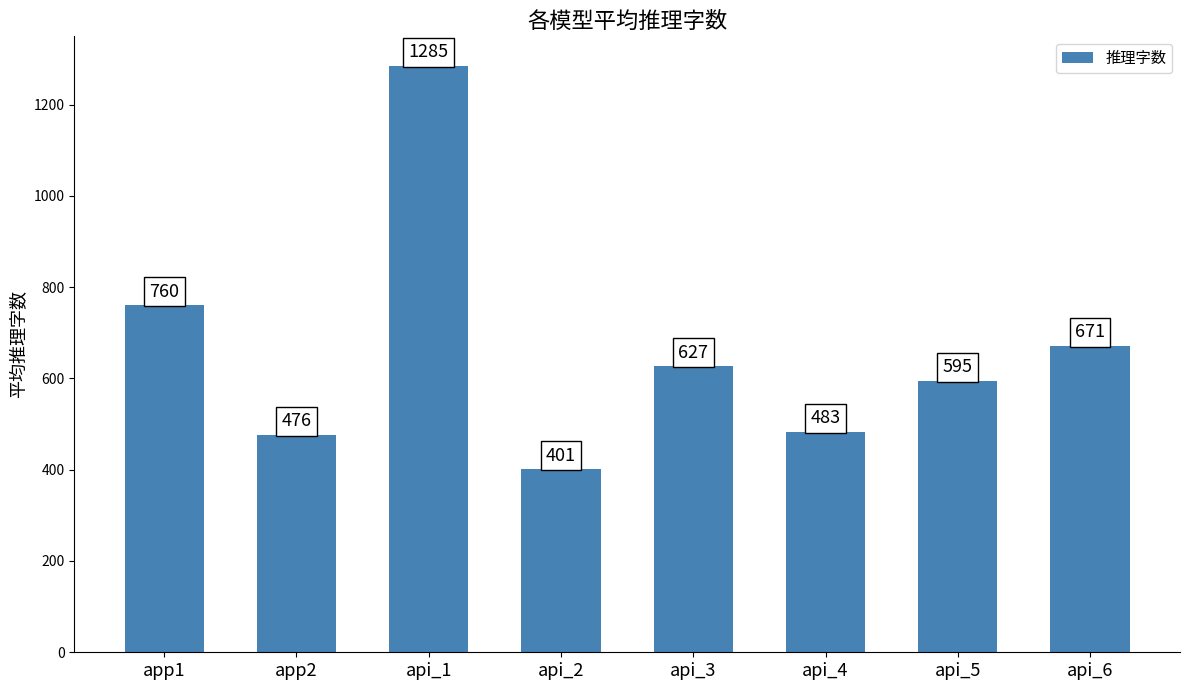

What position from the right is api_6?

1